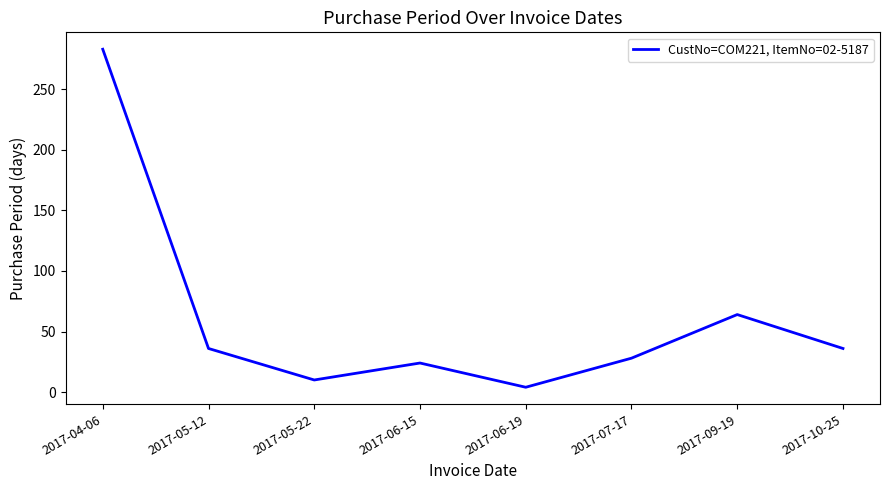

Is it true that the value at 2017-04-06 is 283?

True